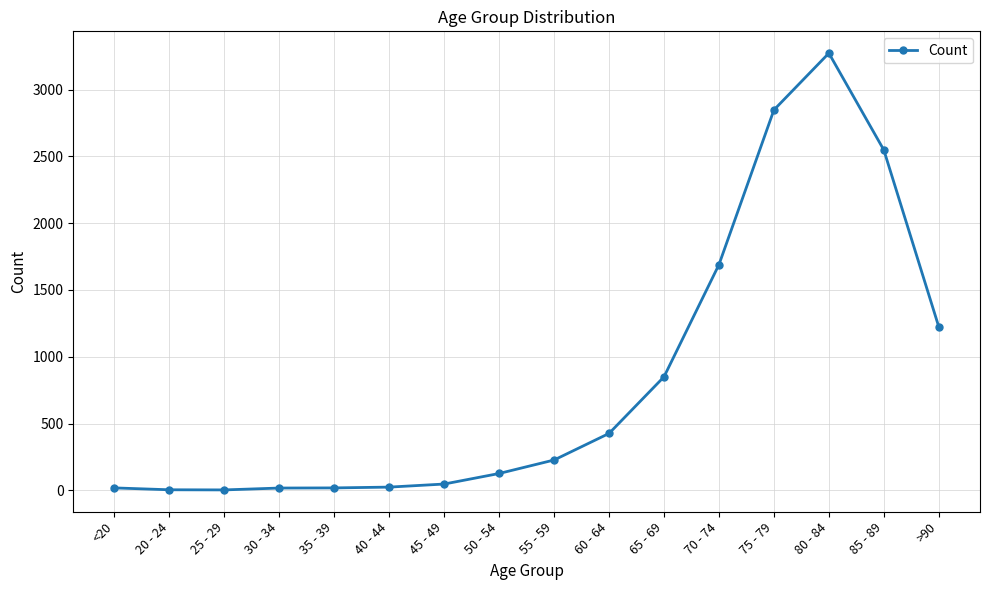

Which category has the highest value across all series?

80 - 84